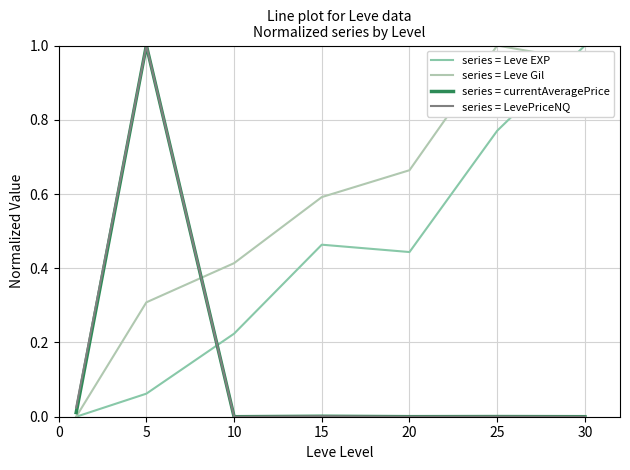

How many times do series = Leve EXP and series = LevePriceNQ cross each other?

1